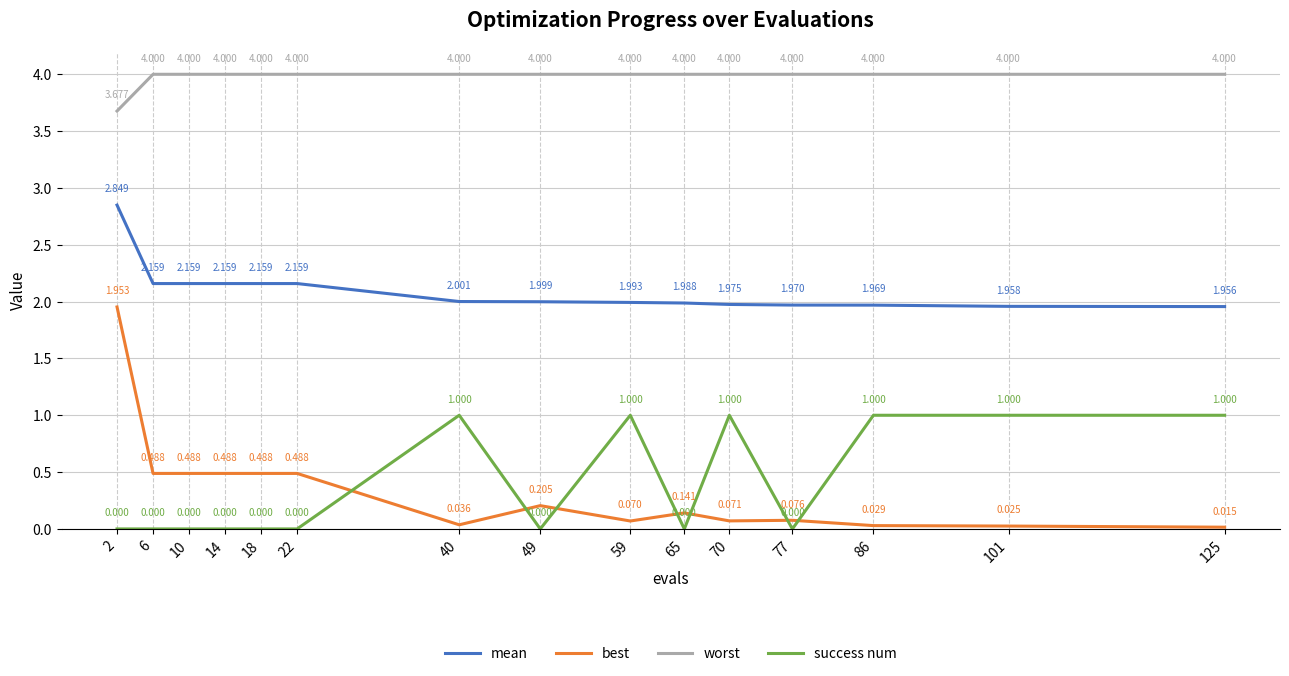

At 40, list the series in order from largest to smallest.

worst, mean, success num, best